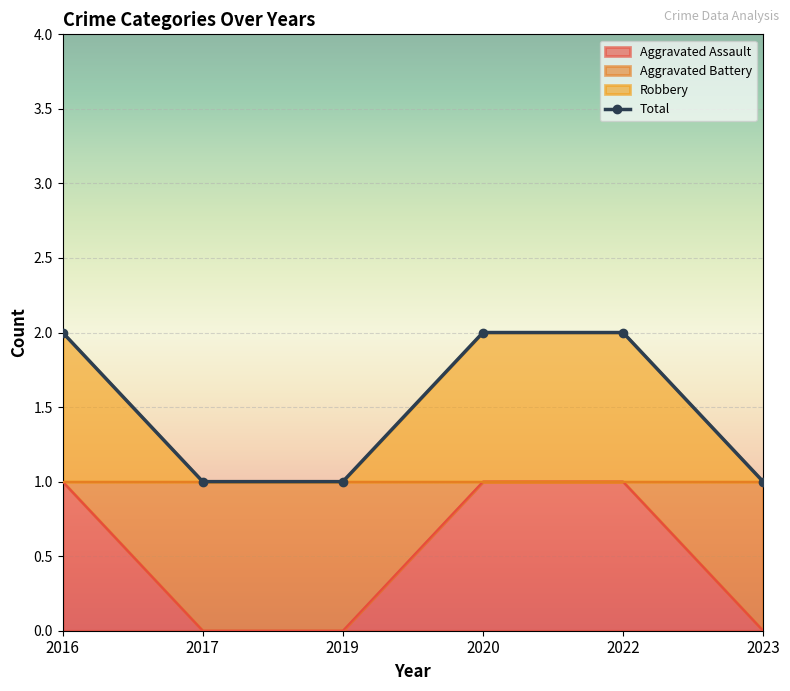

List the labels in order of value, largest first.

2016, 2020, 2022, 2017, 2019, 2023